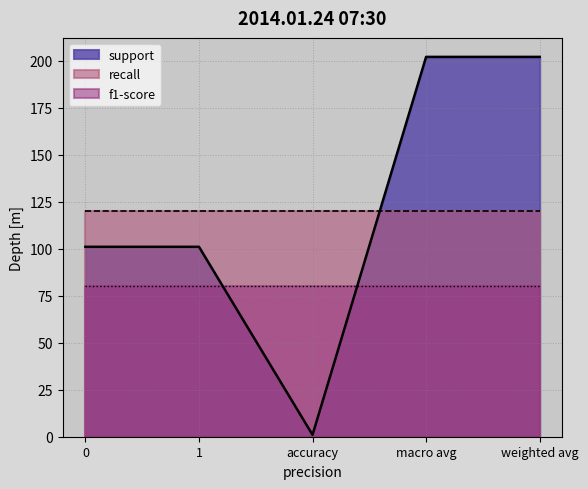

What is the spread (max minus min) of values at macro avg?

122